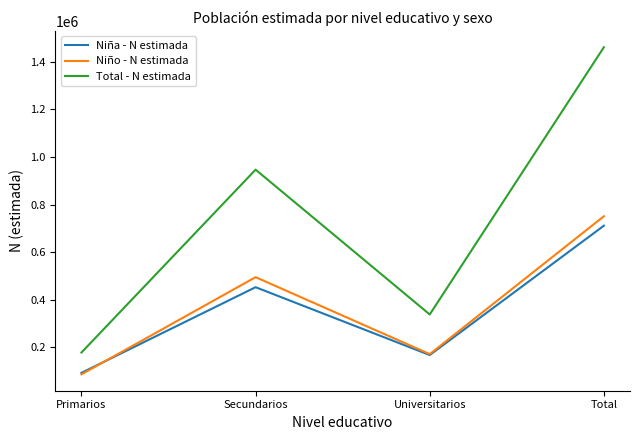

Which label corresponds to the smallest value in the chart?

Primarios